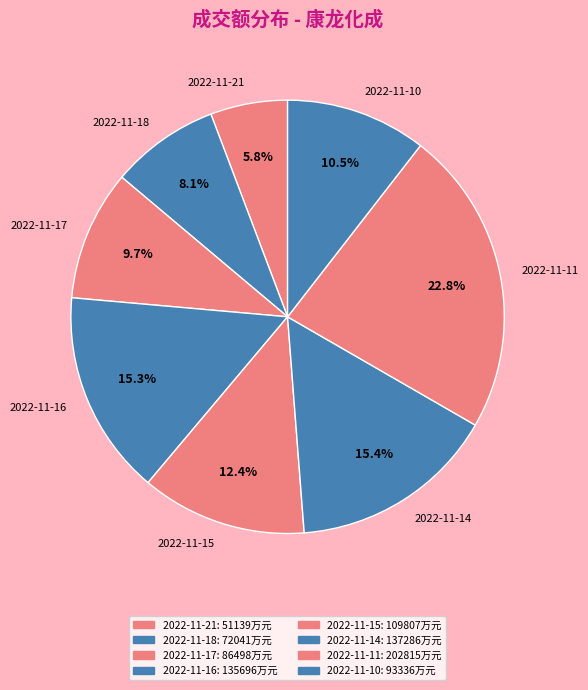

Combined, what portion of the pie is 2022-11-16 and 2022-11-14?

30.7%